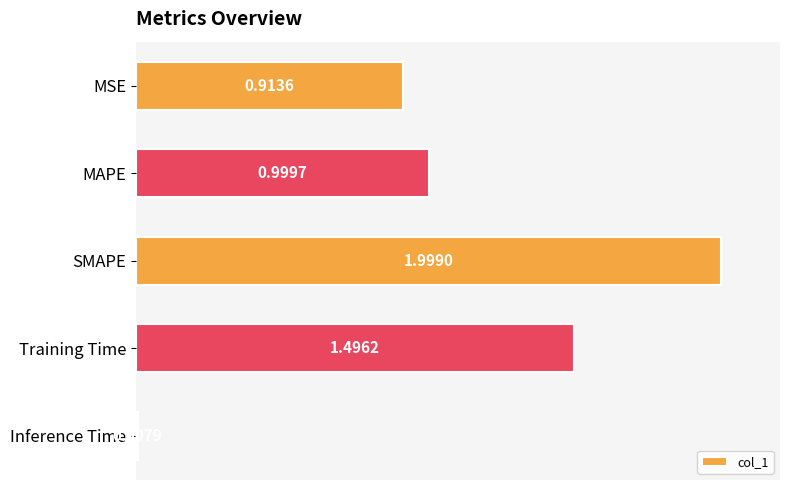

What is the difference between the second highest and minimum values?

1.5